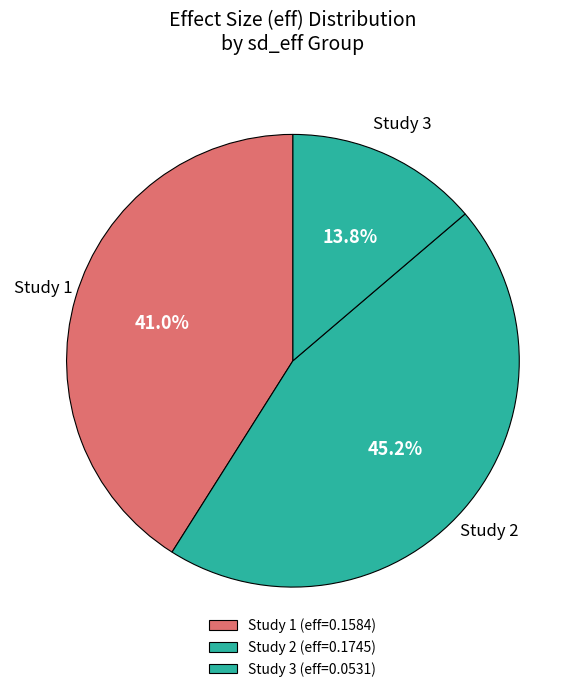

Does any single category account for the majority?

No